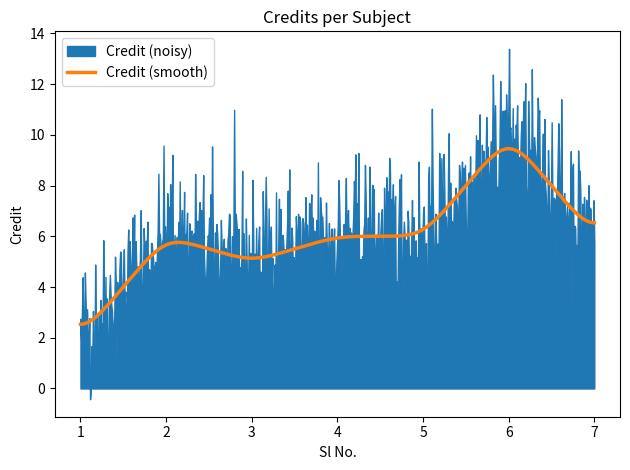

At which category does the chart reach its minimum across all series?

1